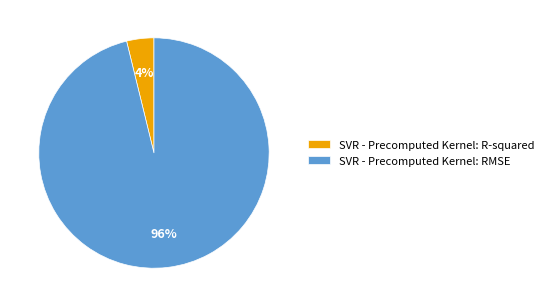

Is SVR - Precomputed Kernel: R-squared the majority of the pie?

No